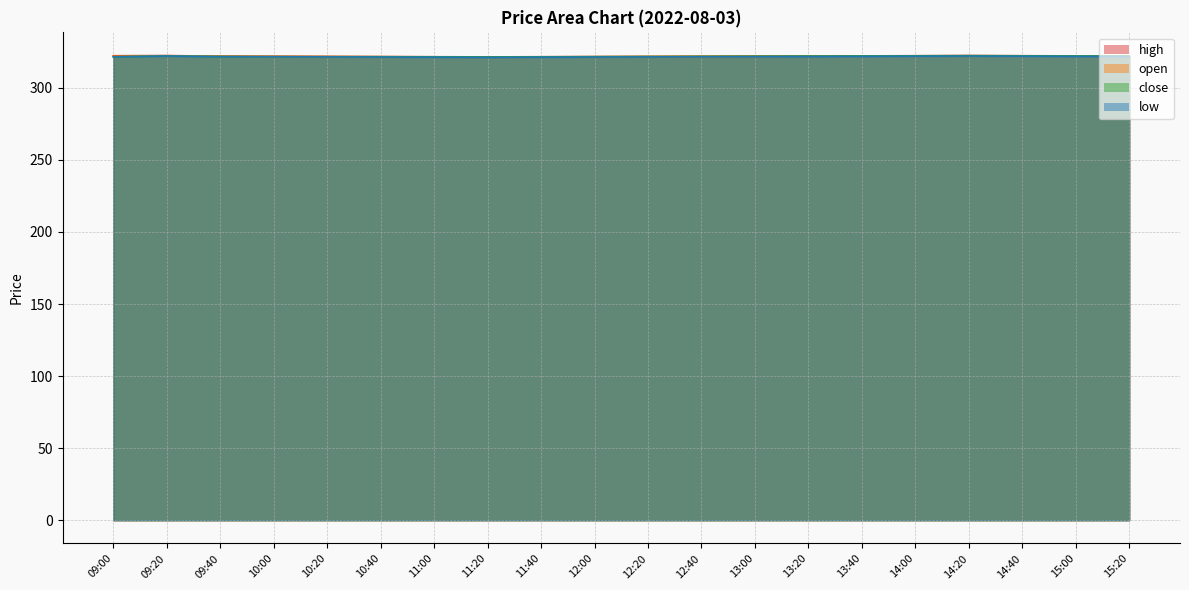

What is the difference between the maximum and minimum values in the open series?

0.9